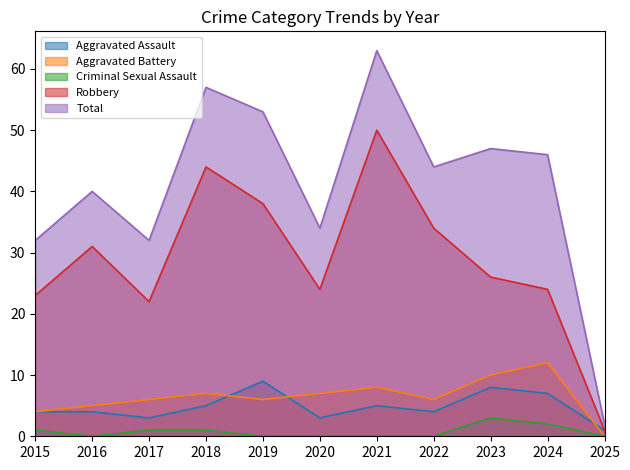

How many data points does each series have?

11